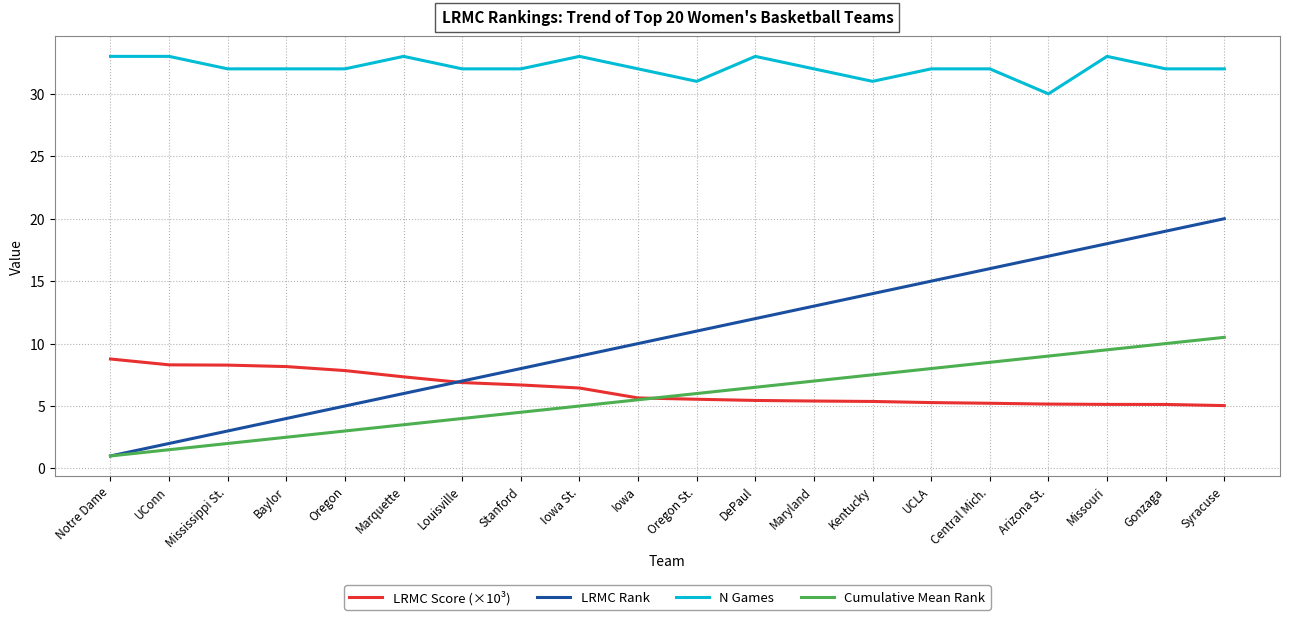

Rank the series by their maximum value, from lowest to highest.

LRMC Score (×10³), Cumulative Mean Rank, LRMC Rank, N Games